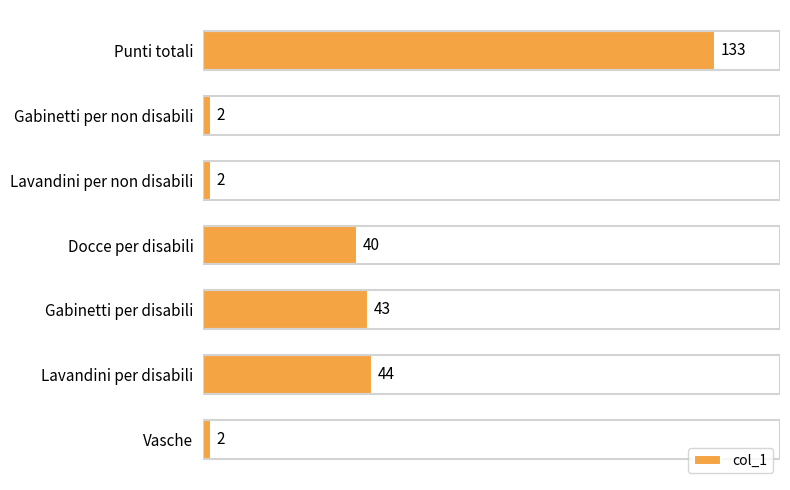

How many data points are less than 40?

3